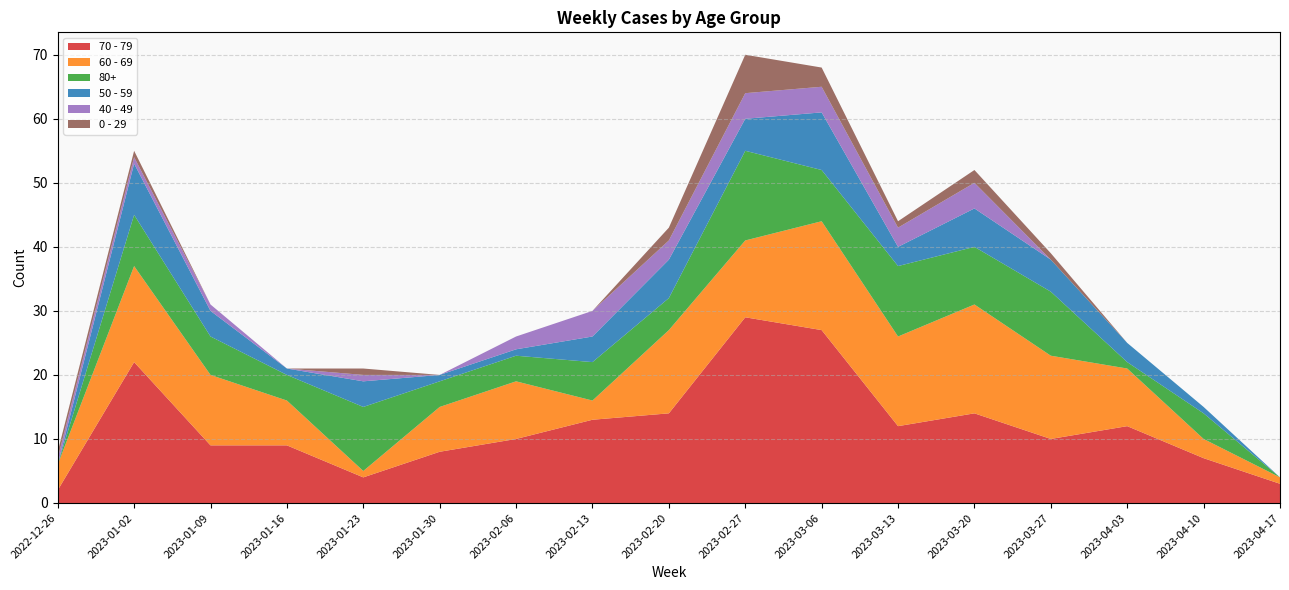

Reading left to right, list all the values displayed in this chart.

70 - 79: 2022-12-26=2	2023-01-02=22	2023-01-09=9	2023-01-16=9	2023-01-23=4	2023-01-30=8	2023-02-06=10	2023-02-13=13	2023-02-20=14	2023-02-27=29	2023-03-06=27	2023-03-13=12	2023-03-20=14	2023-03-27=10	2023-04-03=12	2023-04-10=7	2023-04-17=3
60 - 69: 2022-12-26=4	2023-01-02=15	2023-01-09=11	2023-01-16=7	2023-01-23=1	2023-01-30=7	2023-02-06=9	2023-02-13=3	2023-02-20=13	2023-02-27=12	2023-03-06=17	2023-03-13=14	2023-03-20=17	2023-03-27=13	2023-04-03=9	2023-04-10=3	2023-04-17=1
80+: 2022-12-26=0	2023-01-02=8	2023-01-09=6	2023-01-16=4	2023-01-23=10	2023-01-30=4	2023-02-06=4	2023-02-13=6	2023-02-20=5	2023-02-27=14	2023-03-06=8	2023-03-13=11	2023-03-20=9	2023-03-27=10	2023-04-03=1	2023-04-10=4	2023-04-17=0
50 - 59: 2022-12-26=0	2023-01-02=8	2023-01-09=4	2023-01-16=1	2023-01-23=4	2023-01-30=1	2023-02-06=1	2023-02-13=4	2023-02-20=6	2023-02-27=5	2023-03-06=9	2023-03-13=3	2023-03-20=6	2023-03-27=5	2023-04-03=3	2023-04-10=1	2023-04-17=0
40 - 49: 2022-12-26=1	2023-01-02=1	2023-01-09=1	2023-01-16=0	2023-01-23=1	2023-01-30=0	2023-02-06=2	2023-02-13=4	2023-02-20=3	2023-02-27=4	2023-03-06=4	2023-03-13=3	2023-03-20=4	2023-03-27=0	2023-04-03=0	2023-04-10=0	2023-04-17=0
0 - 29: 2022-12-26=1	2023-01-02=1	2023-01-09=0	2023-01-16=0	2023-01-23=1	2023-01-30=0	2023-02-06=0	2023-02-13=0	2023-02-20=2	2023-02-27=6	2023-03-06=3	2023-03-13=1	2023-03-20=2	2023-03-27=1	2023-04-03=0	2023-04-10=0	2023-04-17=0